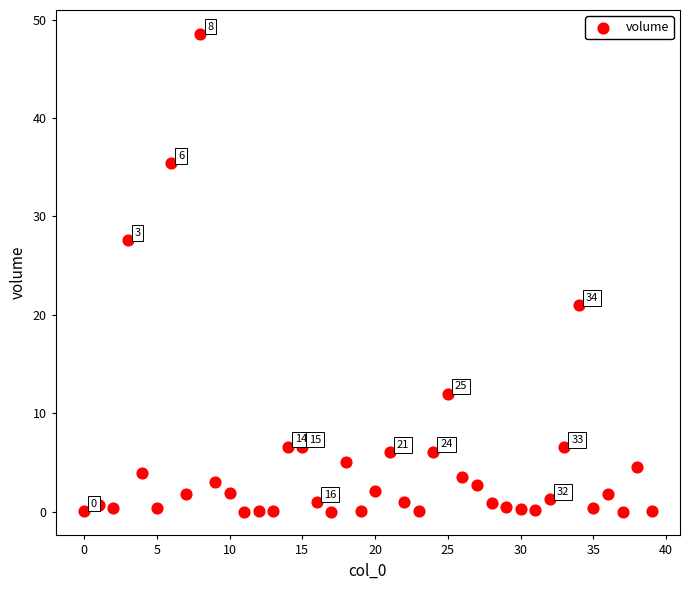

What Y value in the scatter plot is closest to 24?

21.0